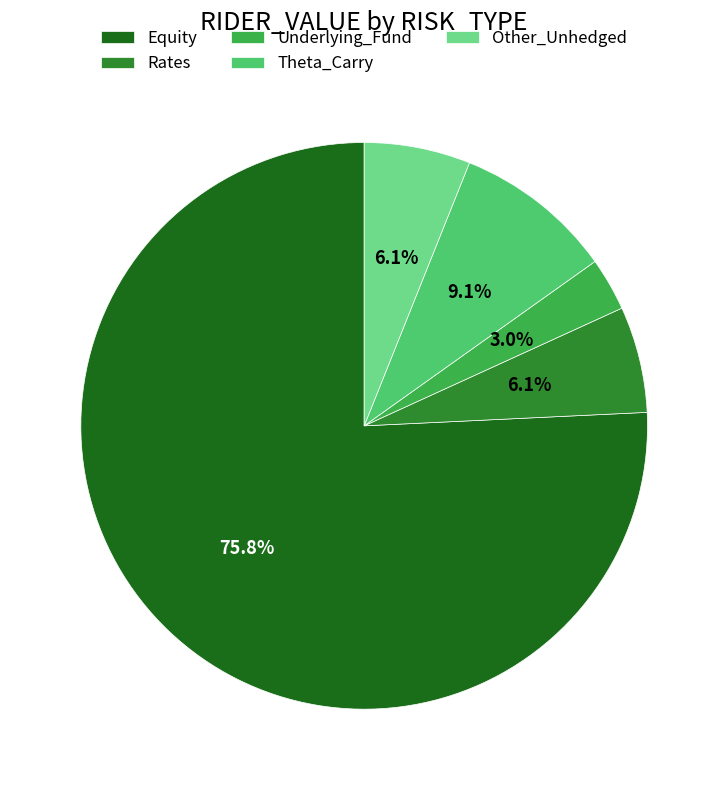

How many slices are in this pie chart?

5